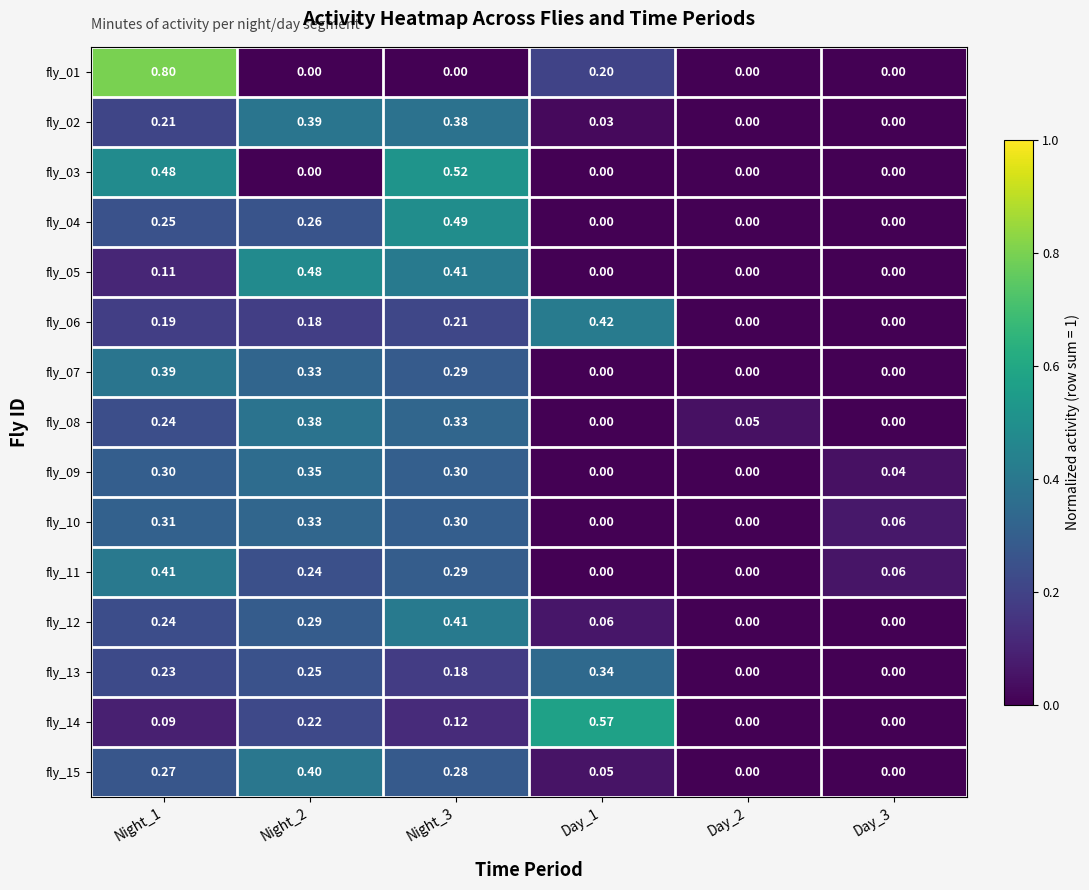

Is the value of fly_05 at Night_3 greater than the value of fly_01 at Day_3?

Yes